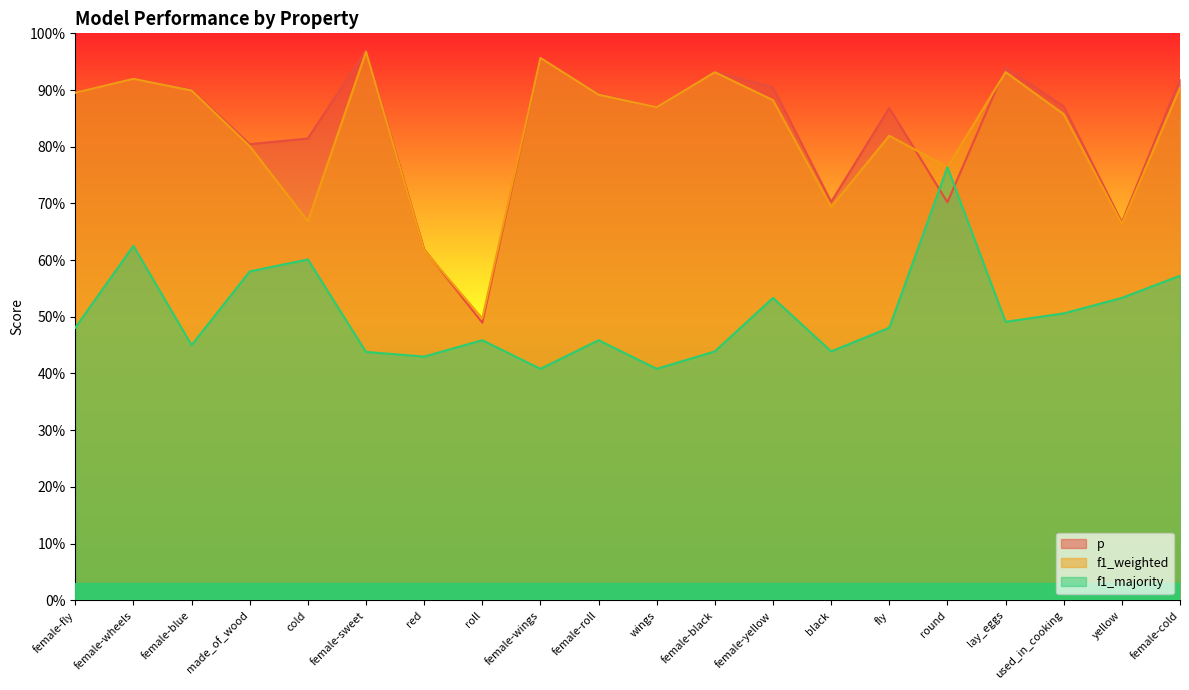

Count the number of data series in this chart.

3